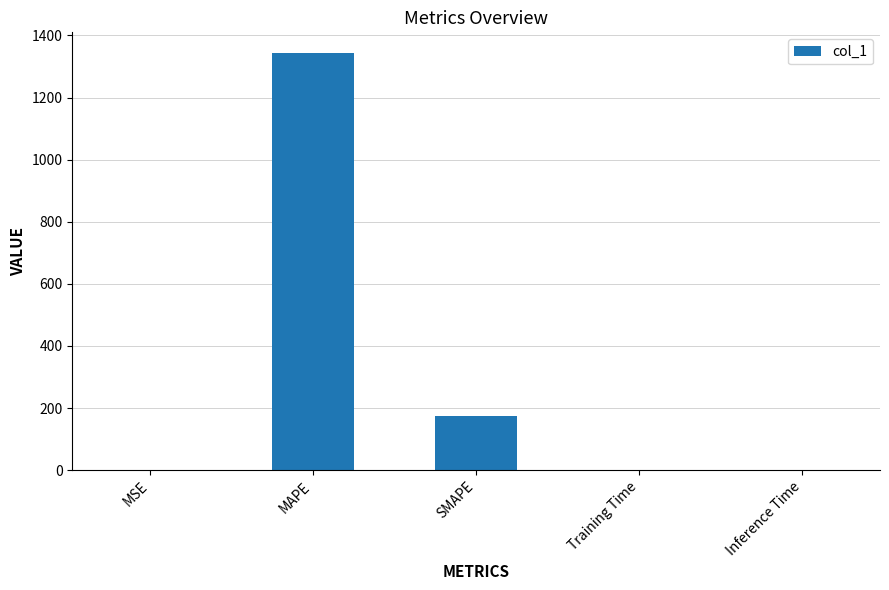

Count the number of categories in the chart.

5